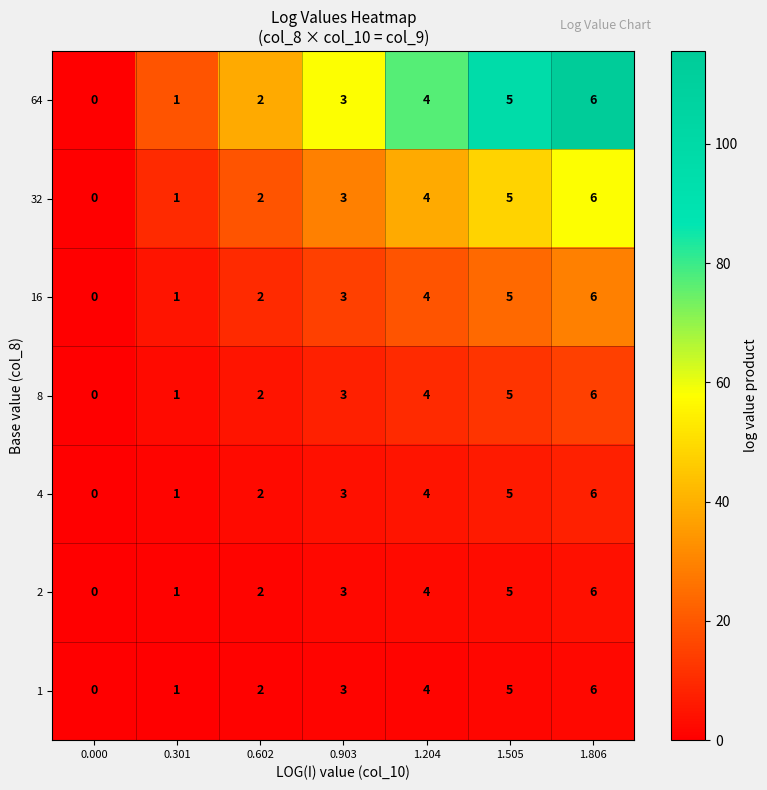

Is the value of 2 at 0.000 greater than the value of 32 at 1.505?

No